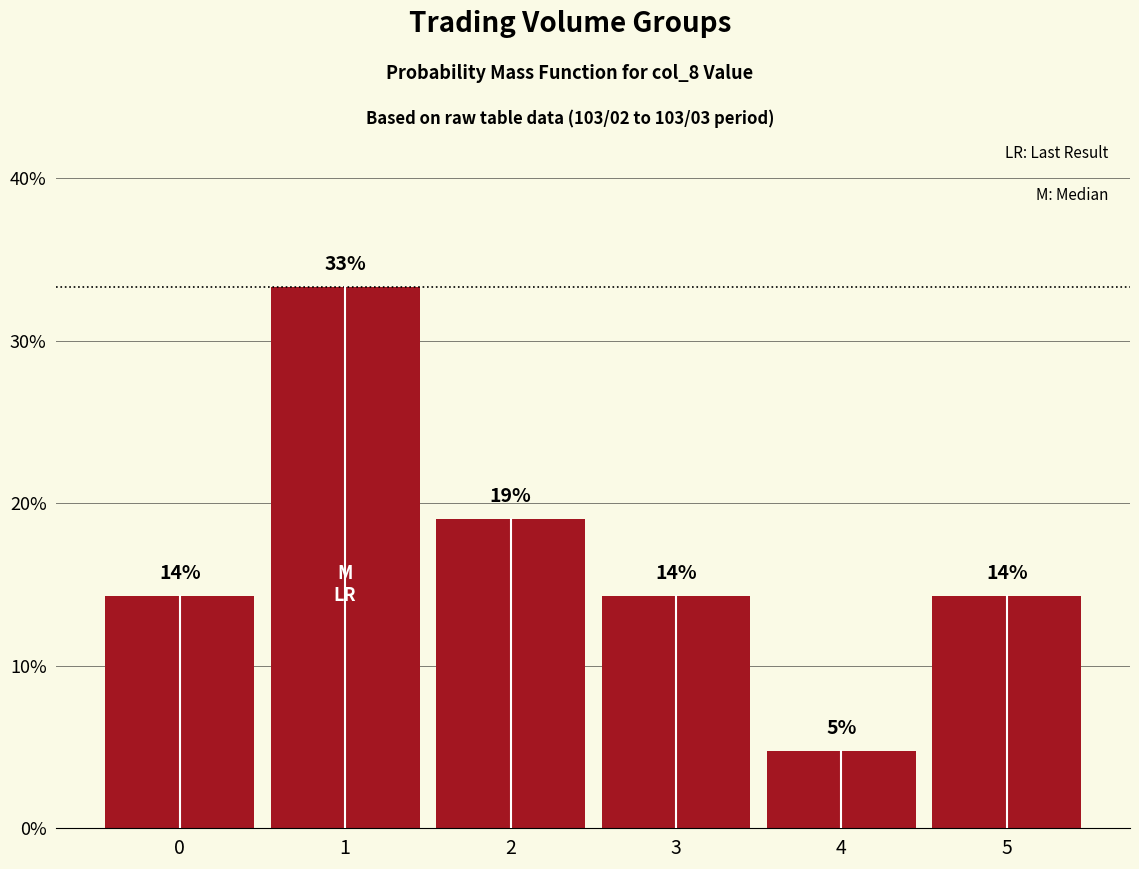

List the labels in order of value, smallest first.

4, 0, 3, 5, 2, 1